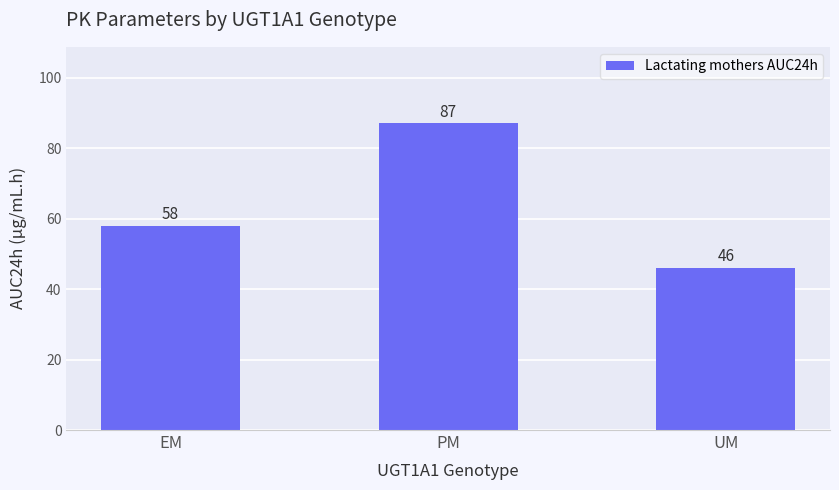

What is the maximum value shown in the chart?

87